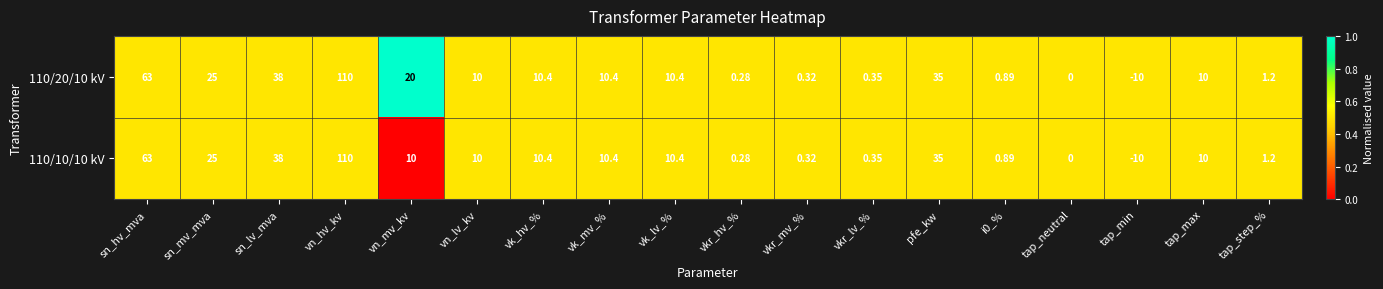

At which label does 110/10/10 kV first exceed 10?

sn_hv_mva